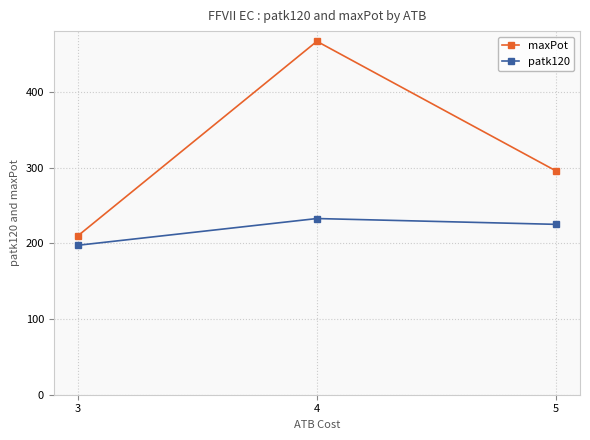

What is the value of the patk120 point at the 3rd from the left?

225.0